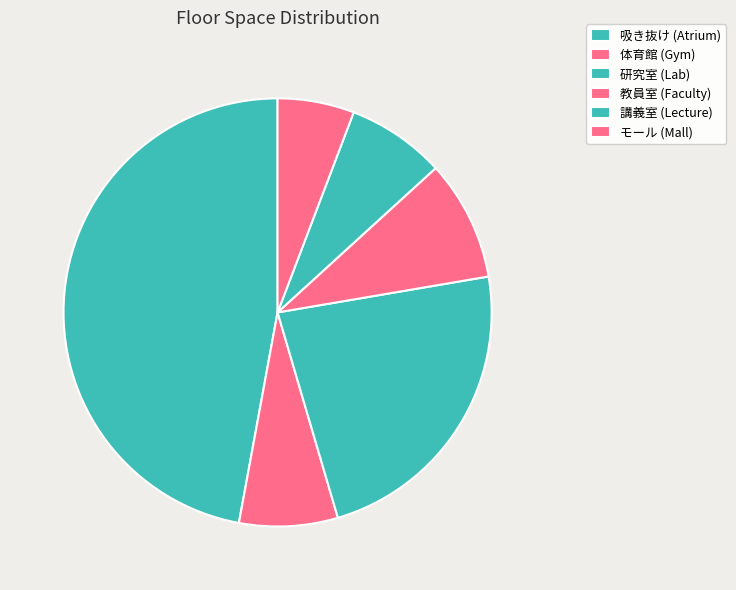

How many segments does this pie chart have?

6